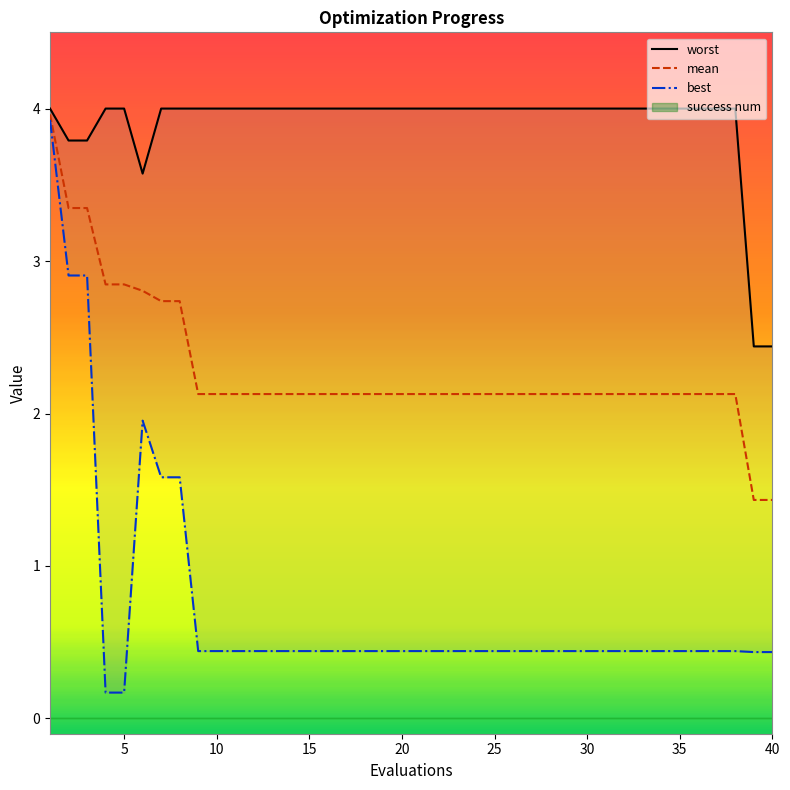

The value of mean at 15 is 2.1. True or false?

True